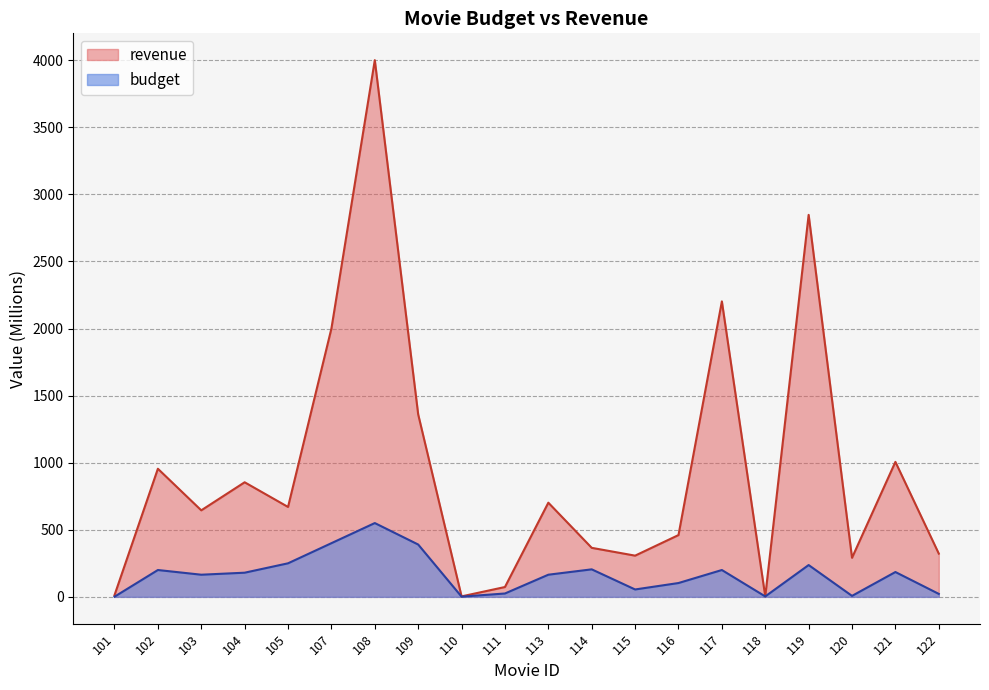

What is the value of the budget point at the 16th from the left?

3.2